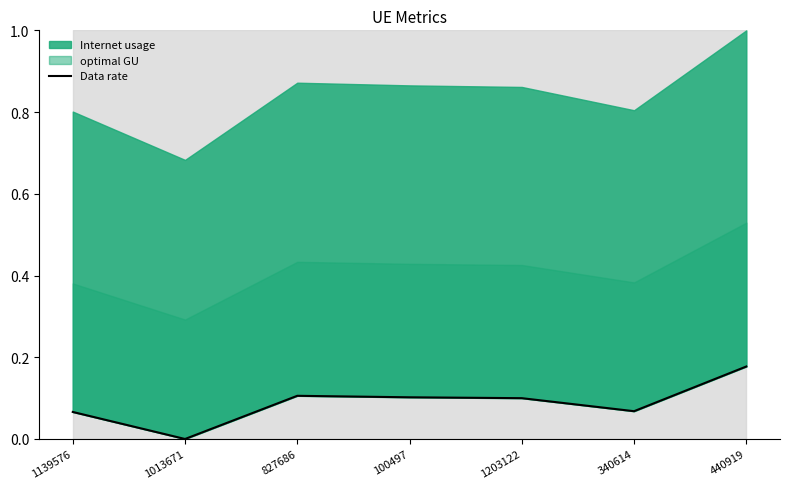

Reading right to left, transcribe all the data shown in this chart.

0.2	0.1	0.1	0.1	0.1	0.0	0.1